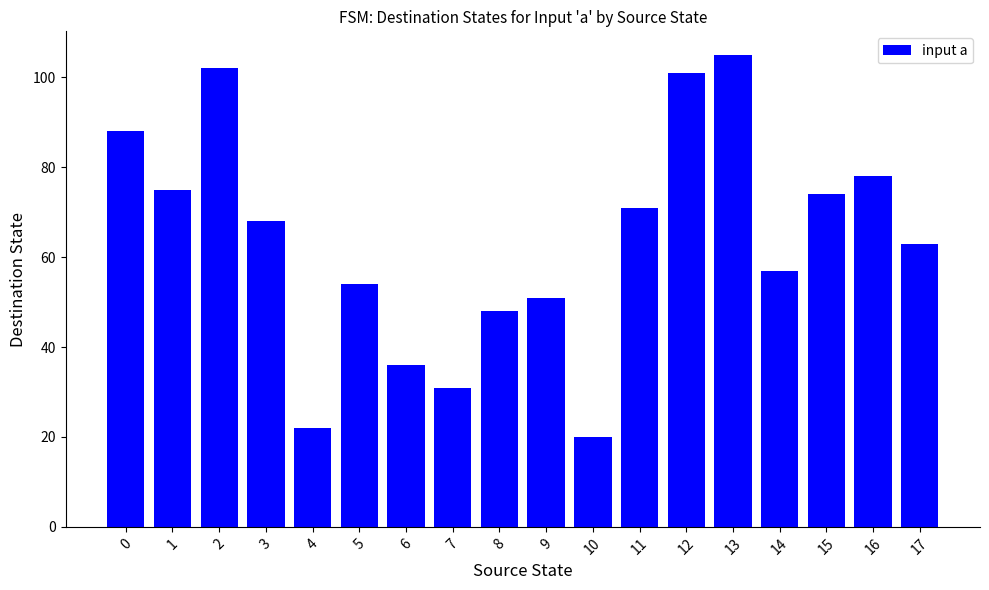

What is the average value?

64